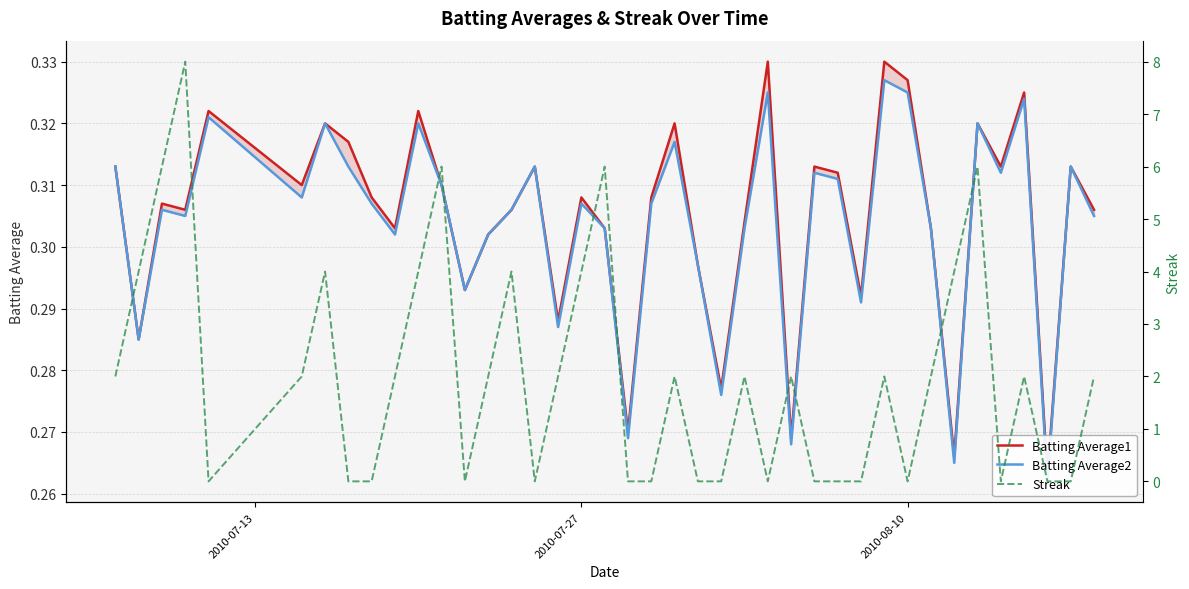

The Streak series shows 3.0 at 7. True or false?

False